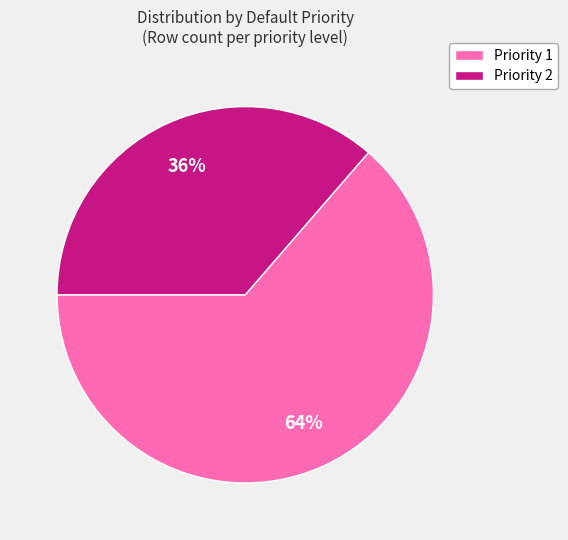

Which has a higher value, Priority 1 or Priority 2?

Priority 1